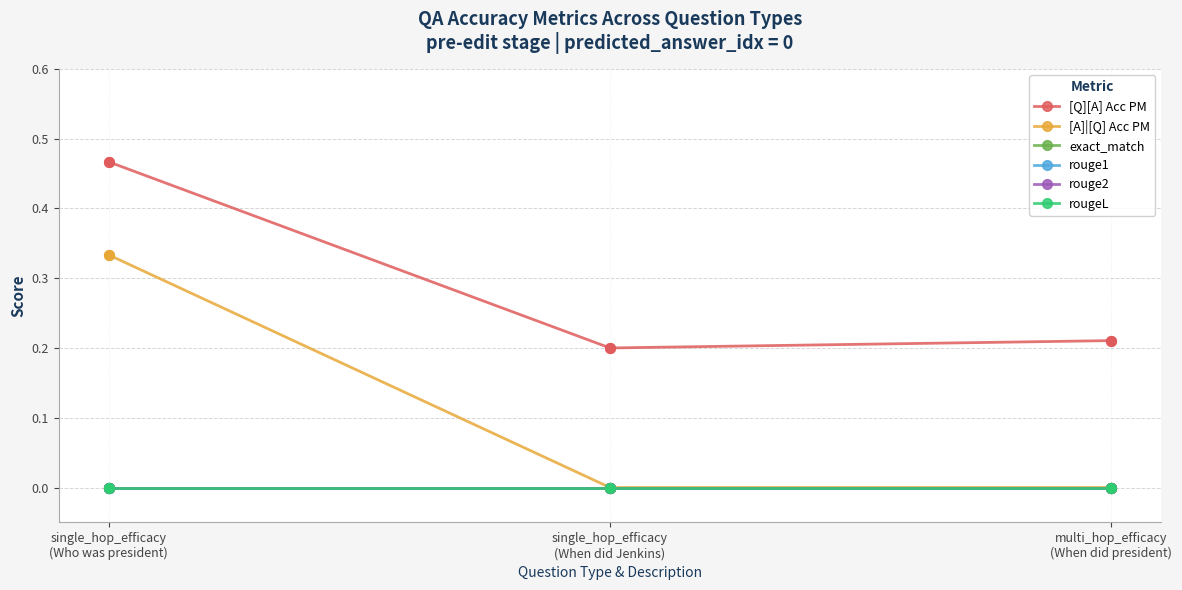

At how many categories does at least one series exceed 0?

3